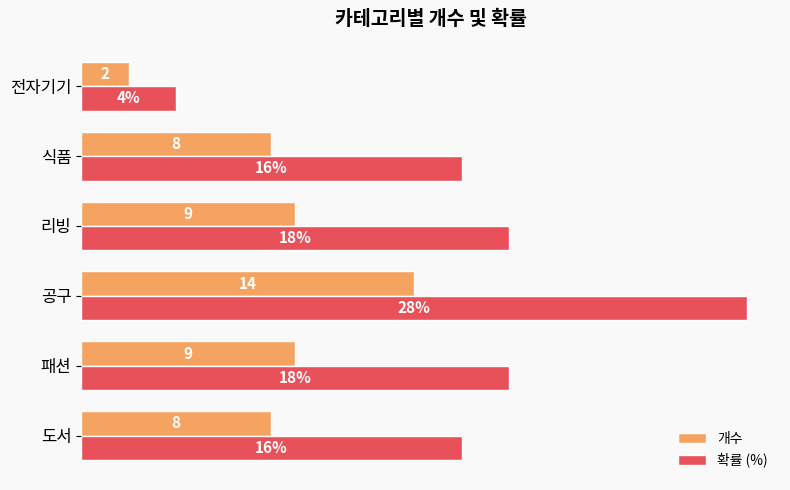

Which label corresponds to the largest value in the chart?

공구